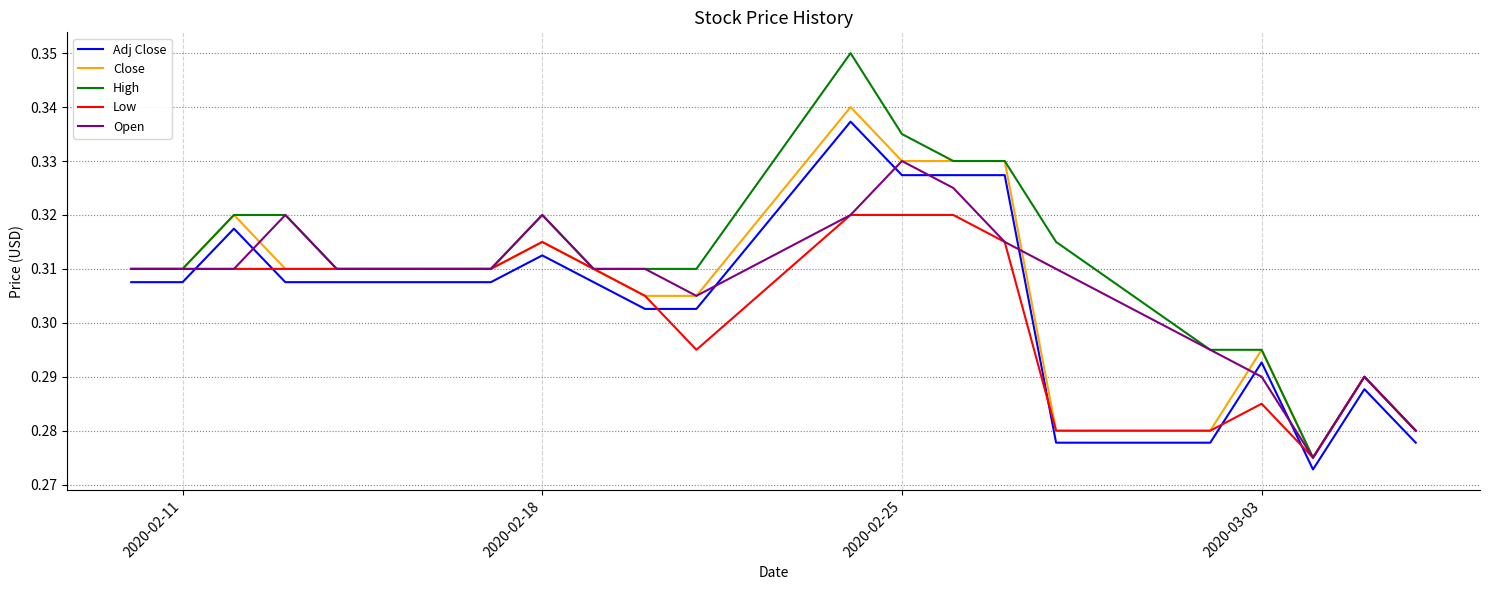

True or false: Adj Close and Open intersect in this chart.

True